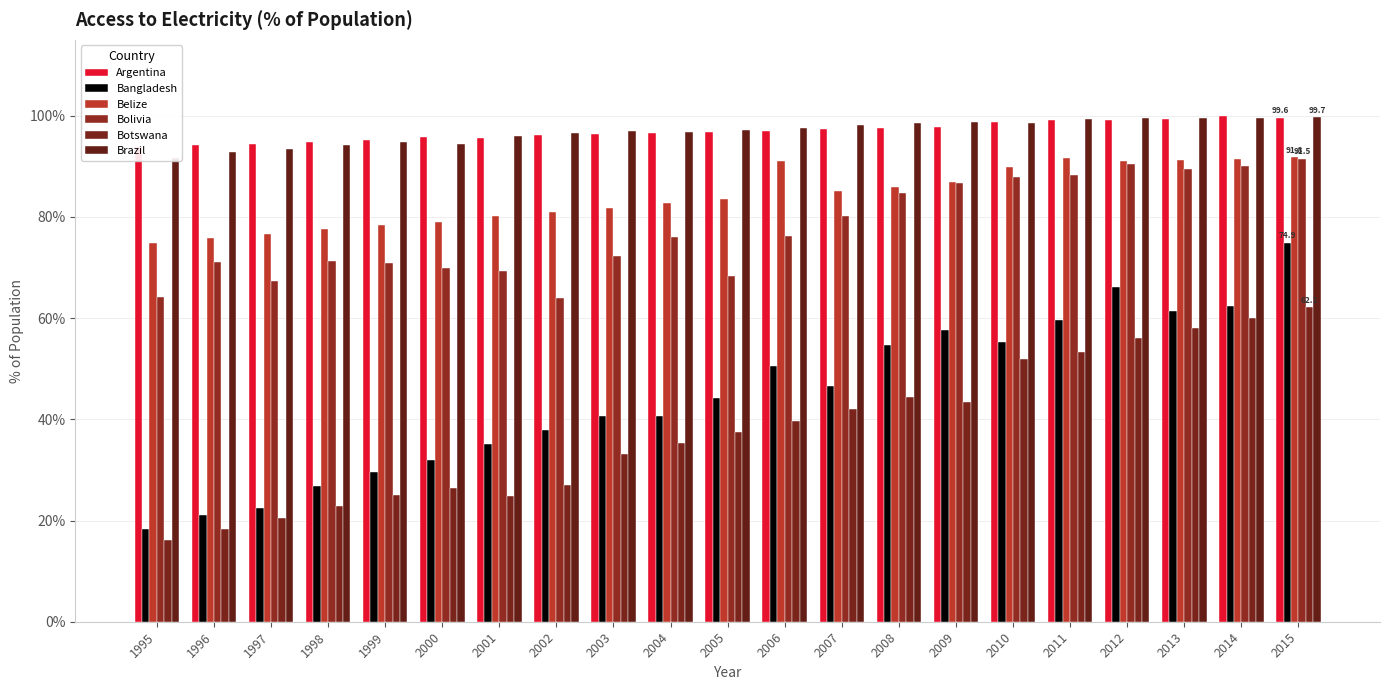

Between 2006 and 2013, which is larger?

2013